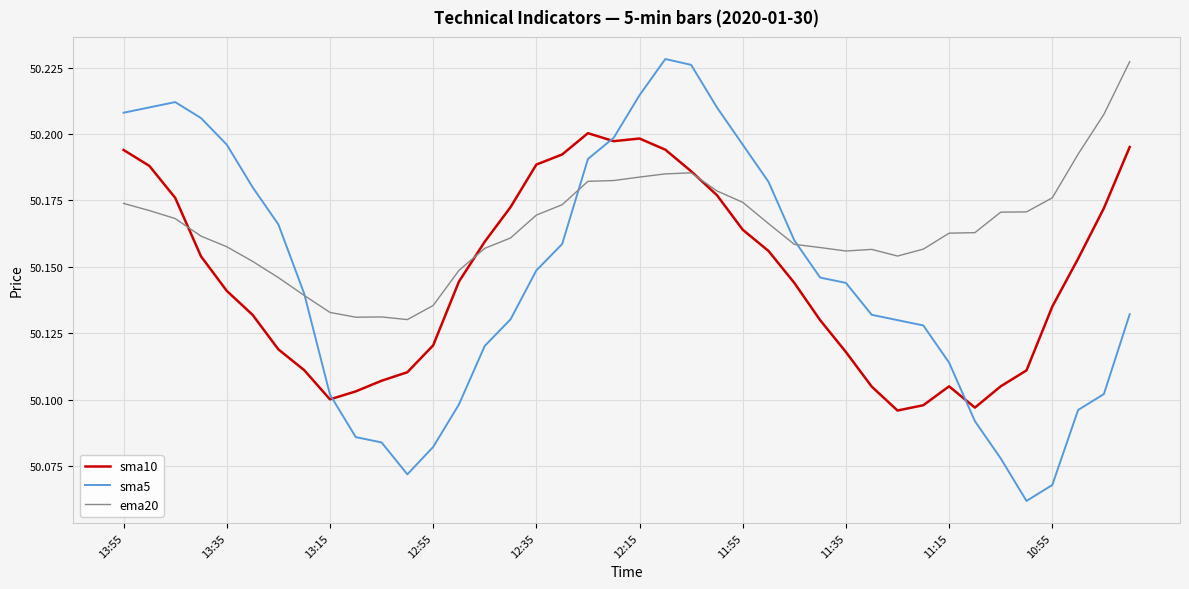

Which series has the largest range (max minus min)?

sma5